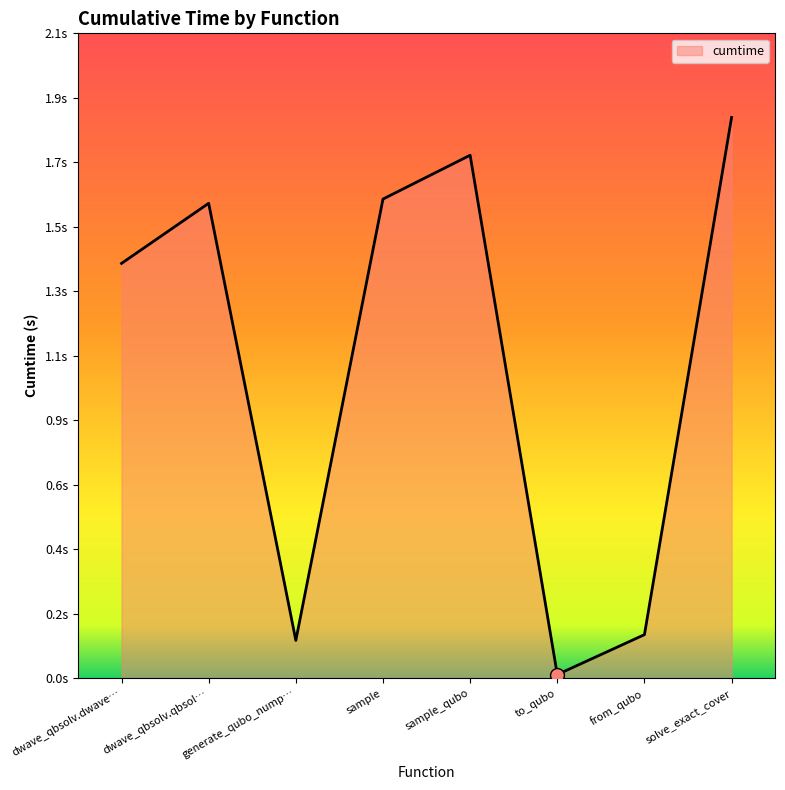

What is the change in value from to_qubo to from_qubo?

+0.1